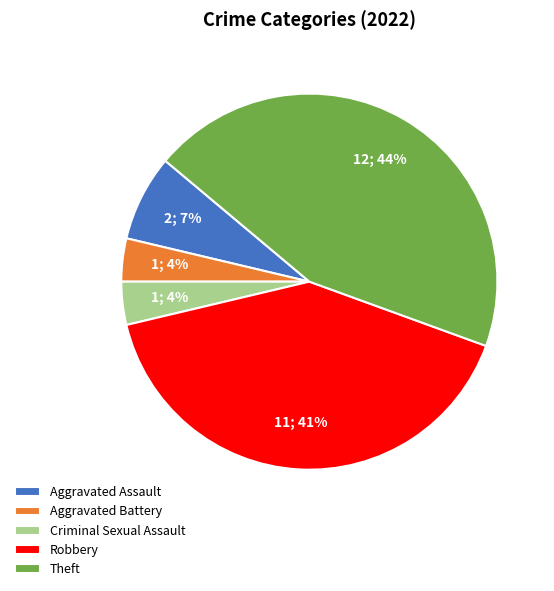

Does Criminal Sexual Assault account for over 50% of the chart?

No